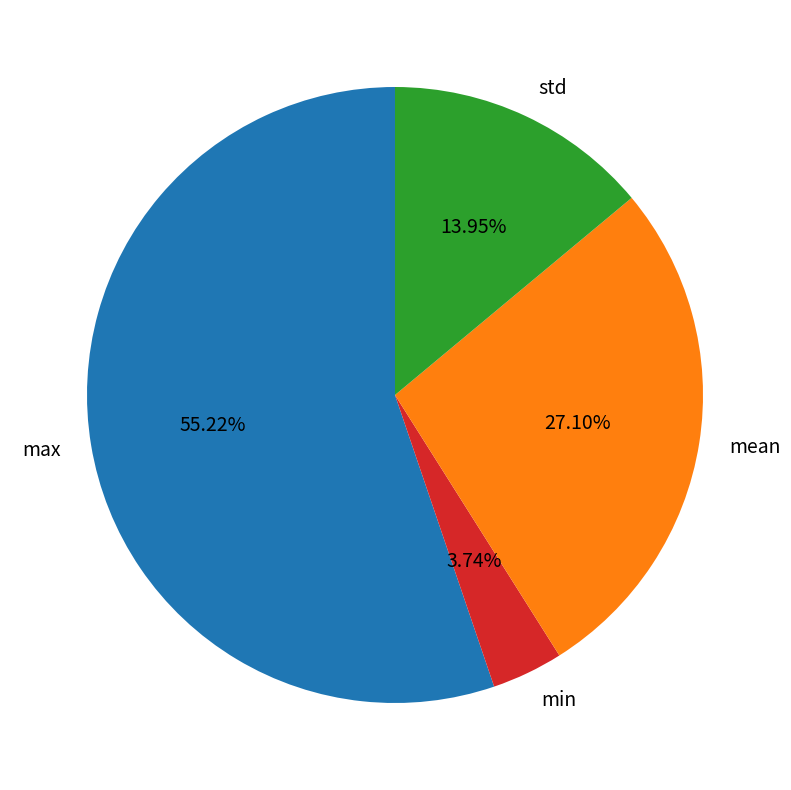

What is the smallest slice in the pie chart?

min